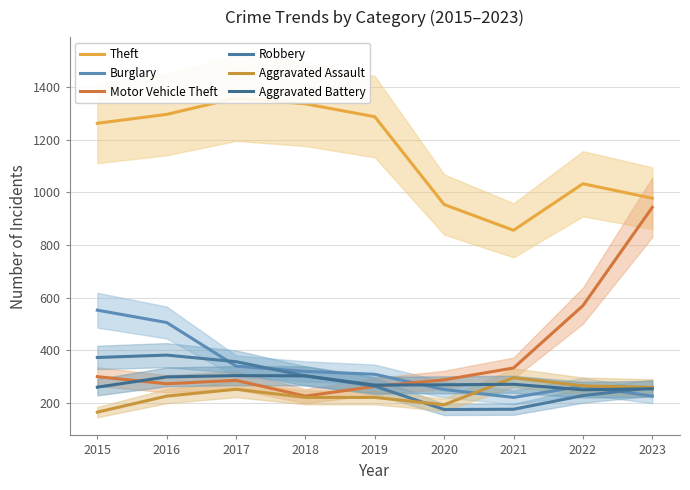

True or false: Theft and Robbery intersect in this chart.

False